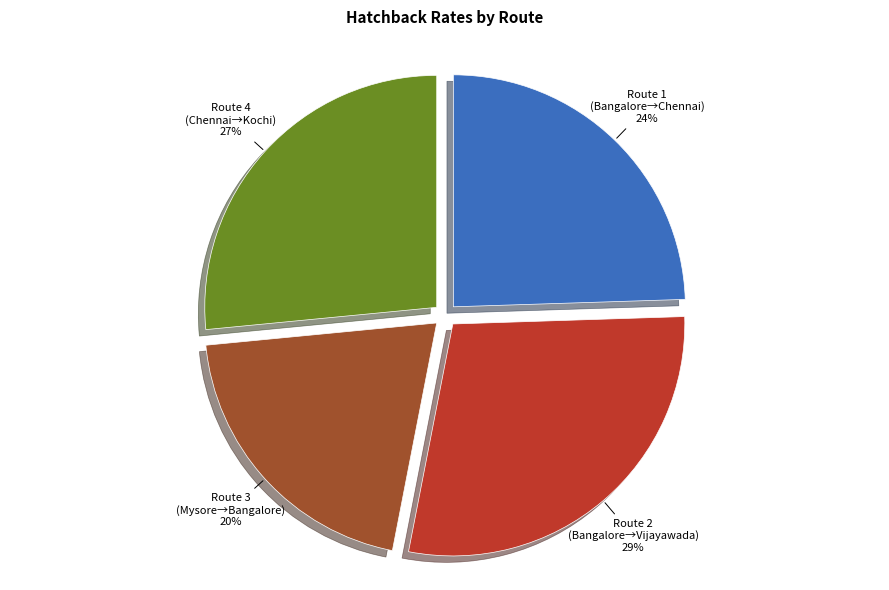

True or false: Route 1 accounts for 37% of the total.

False